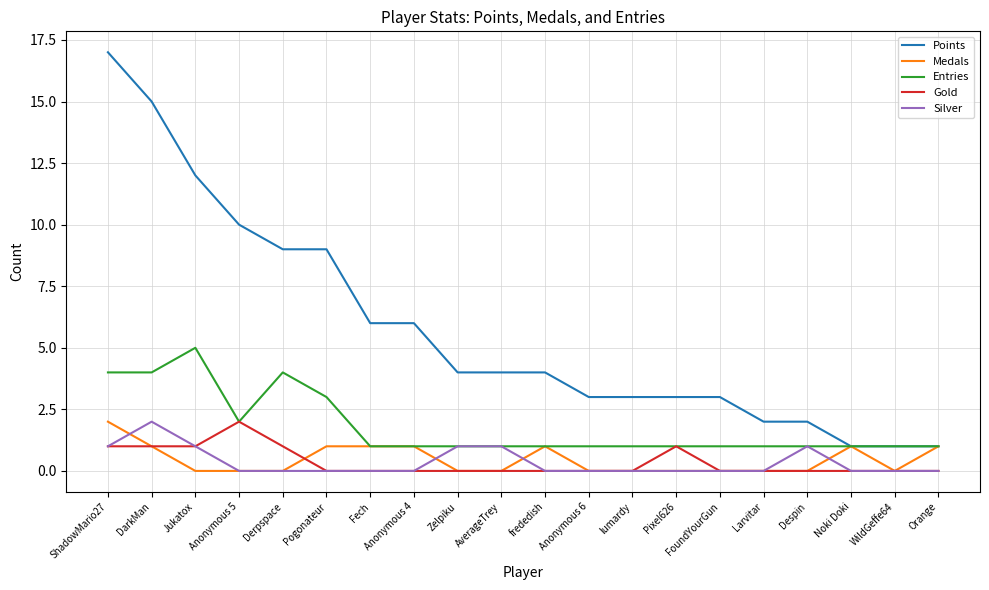

What position from the right is Pogonateur?

15